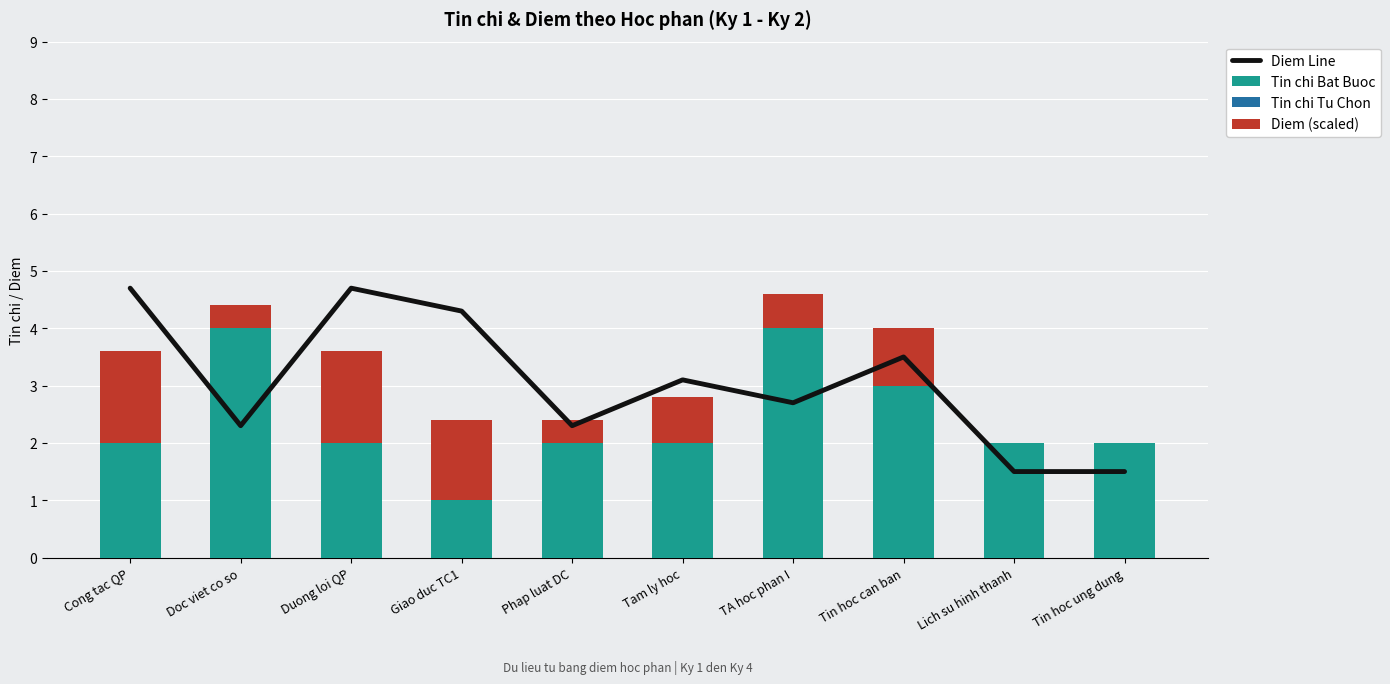

What is the minimum value for Tin chi Bat Buoc?

1.0